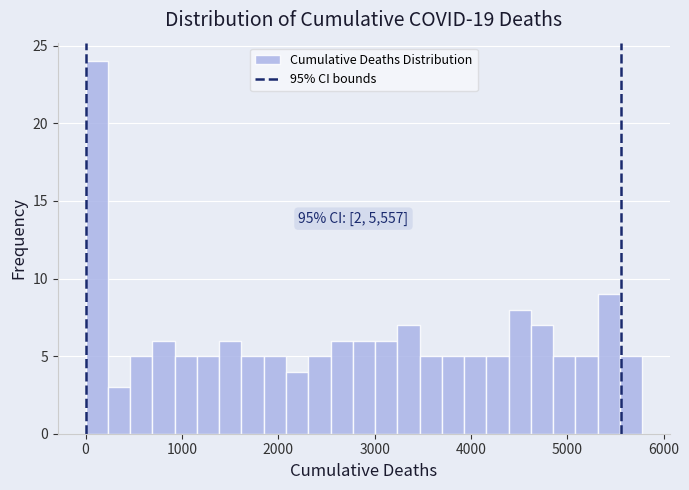

Around what value on the x-axis is the tallest bar? Give the approximate position of its centre, as read against the axis.

100